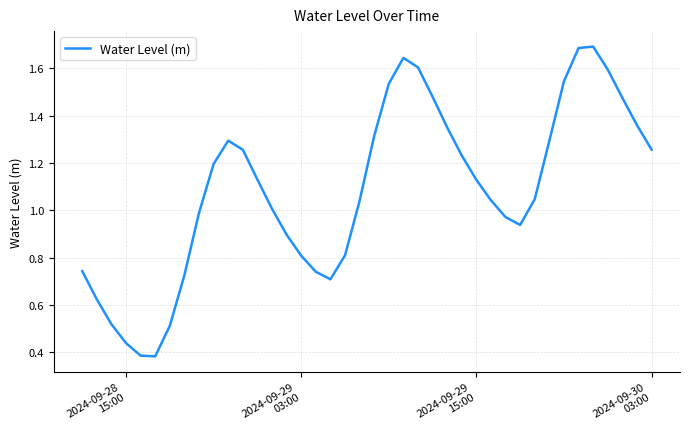

What is the difference between the maximum and minimum values?

1.3